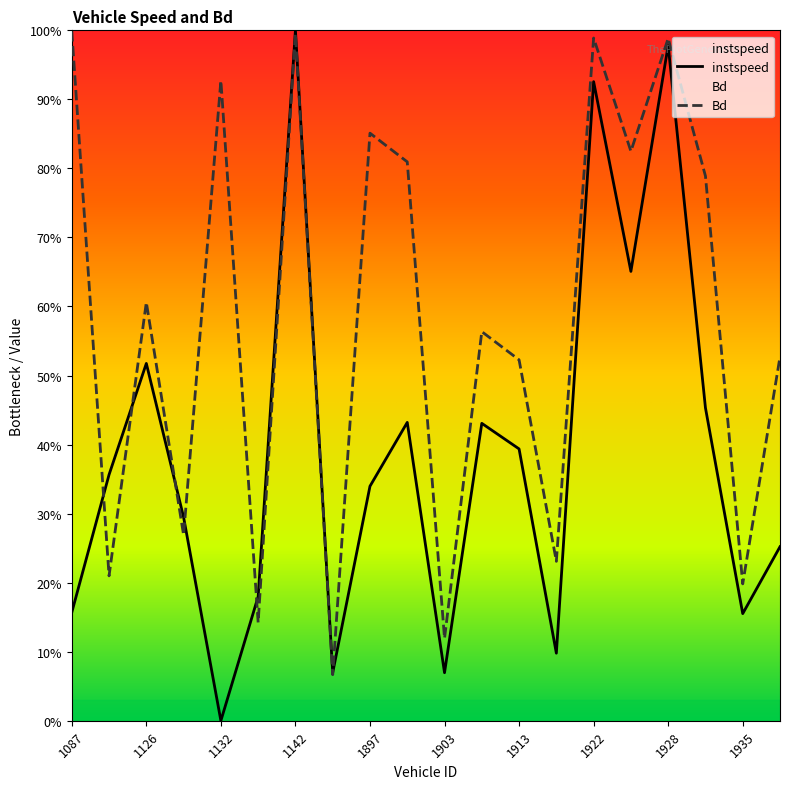

How many data points does each series have?

20